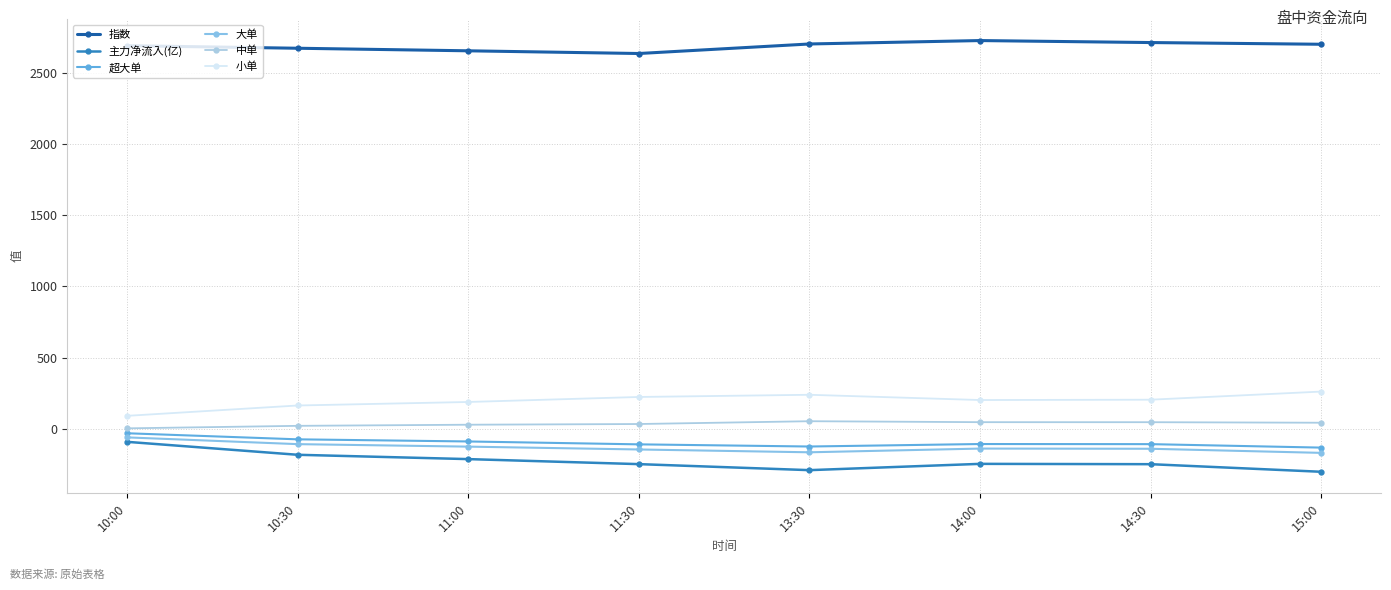

What position from the left is 11:30?

4